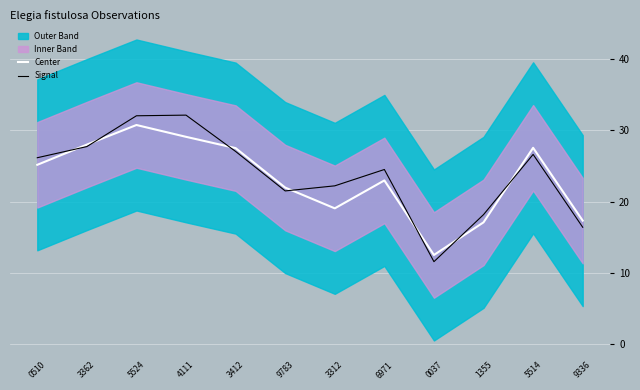

Reading left to right, what are all the values shown in this chart?

Center: 25.2	28.0	30.7	29.1	27.5	22.0	19.0	23.0	12.5	17.1	27.5	17.3
Signal: 26.1	27.7	32.0	32.1	27.0	21.5	22.2	24.5	11.6	18.2	26.6	16.4